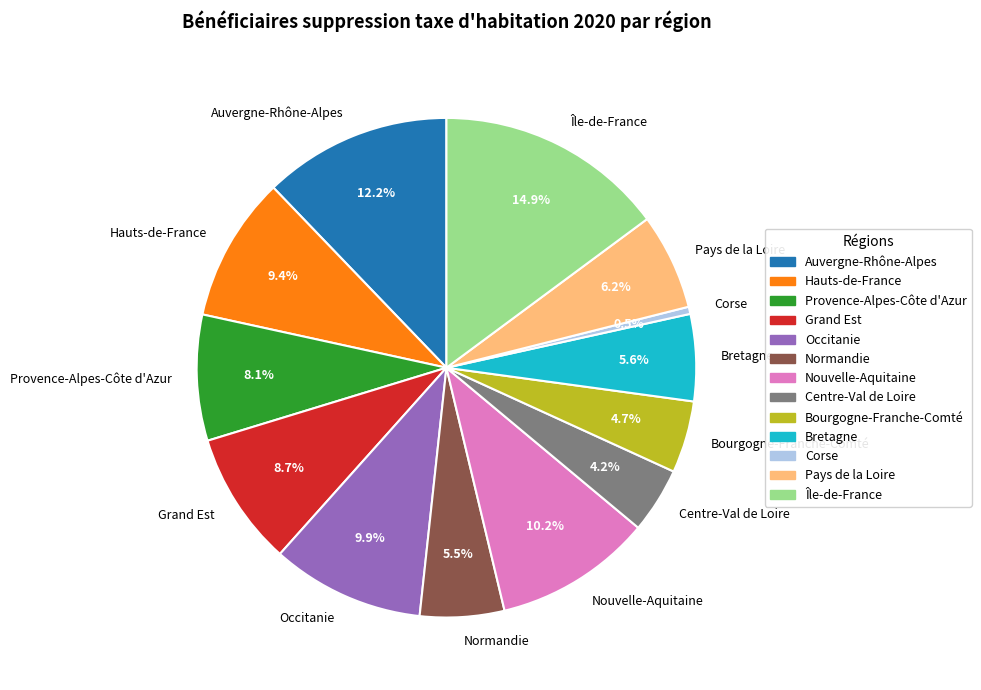

How many slices are in this pie chart?

13